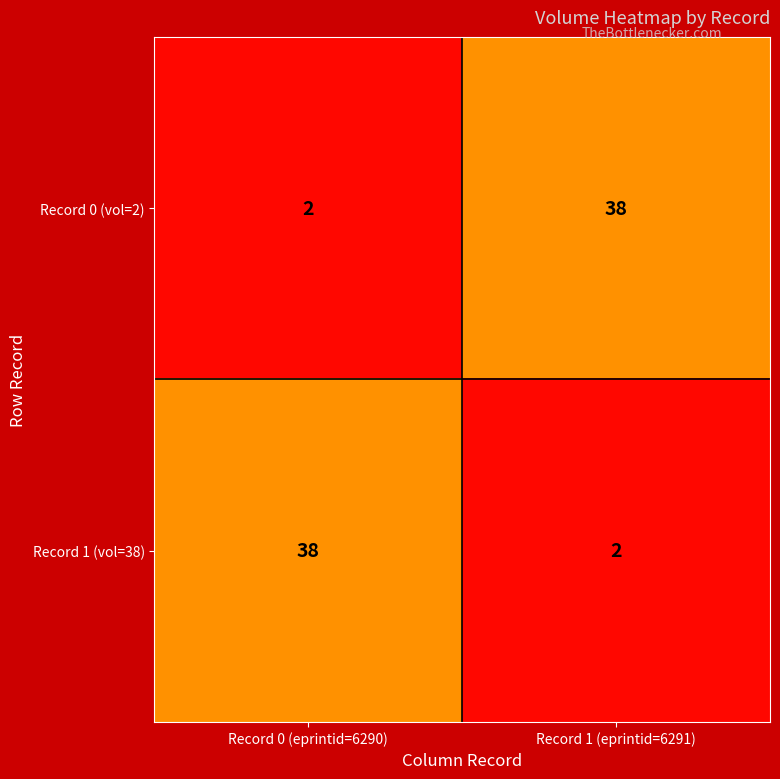

Is it true that Record 0 (vol=2) equals 3 at Record 0 (eprintid=6290)?

False